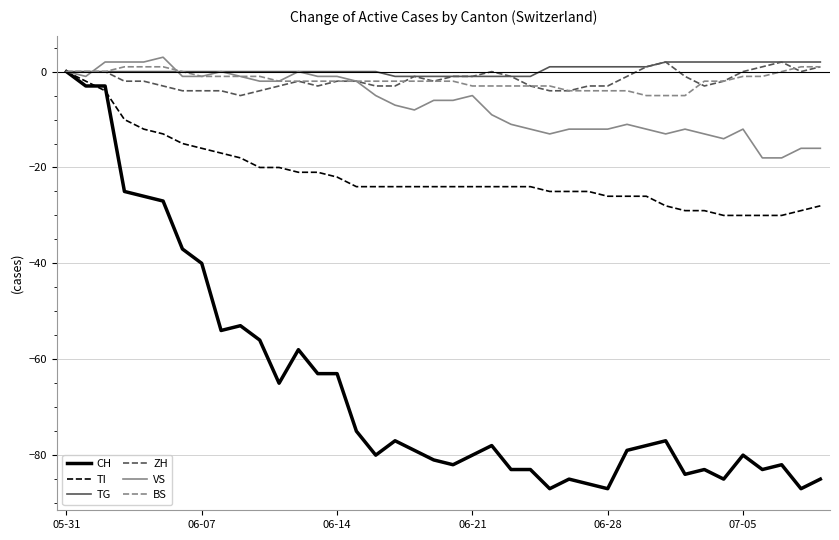

Which series has the widest spread of values?

CH